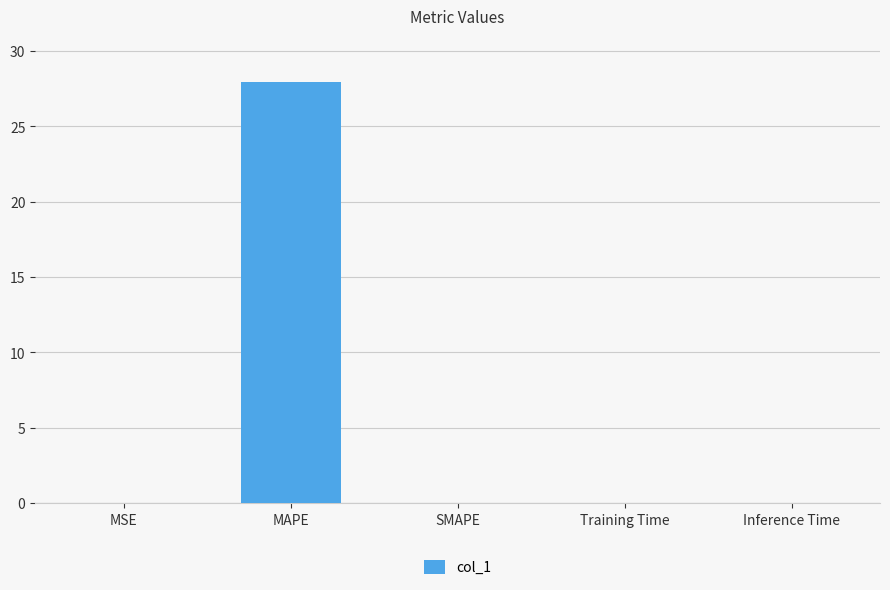

The value at MAPE is 10.1. True or false?

False